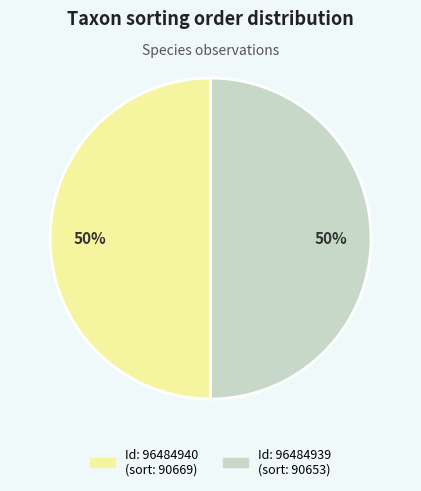

To the nearest percent, what is the average slice percentage?

50%